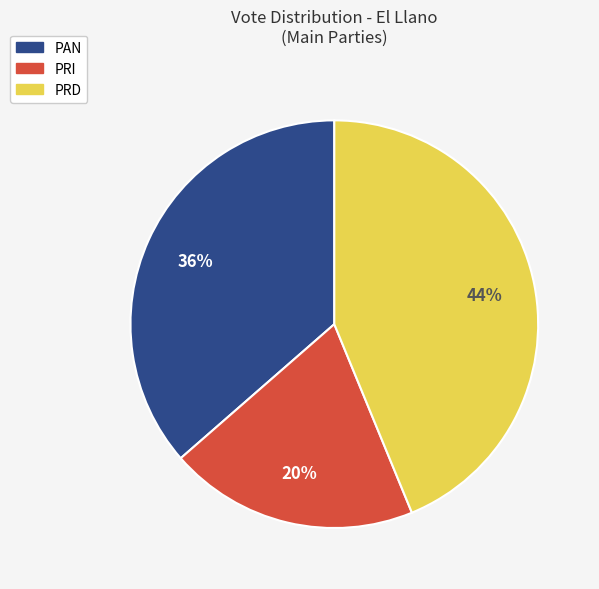

Is there any slice that represents more than half of the pie?

No